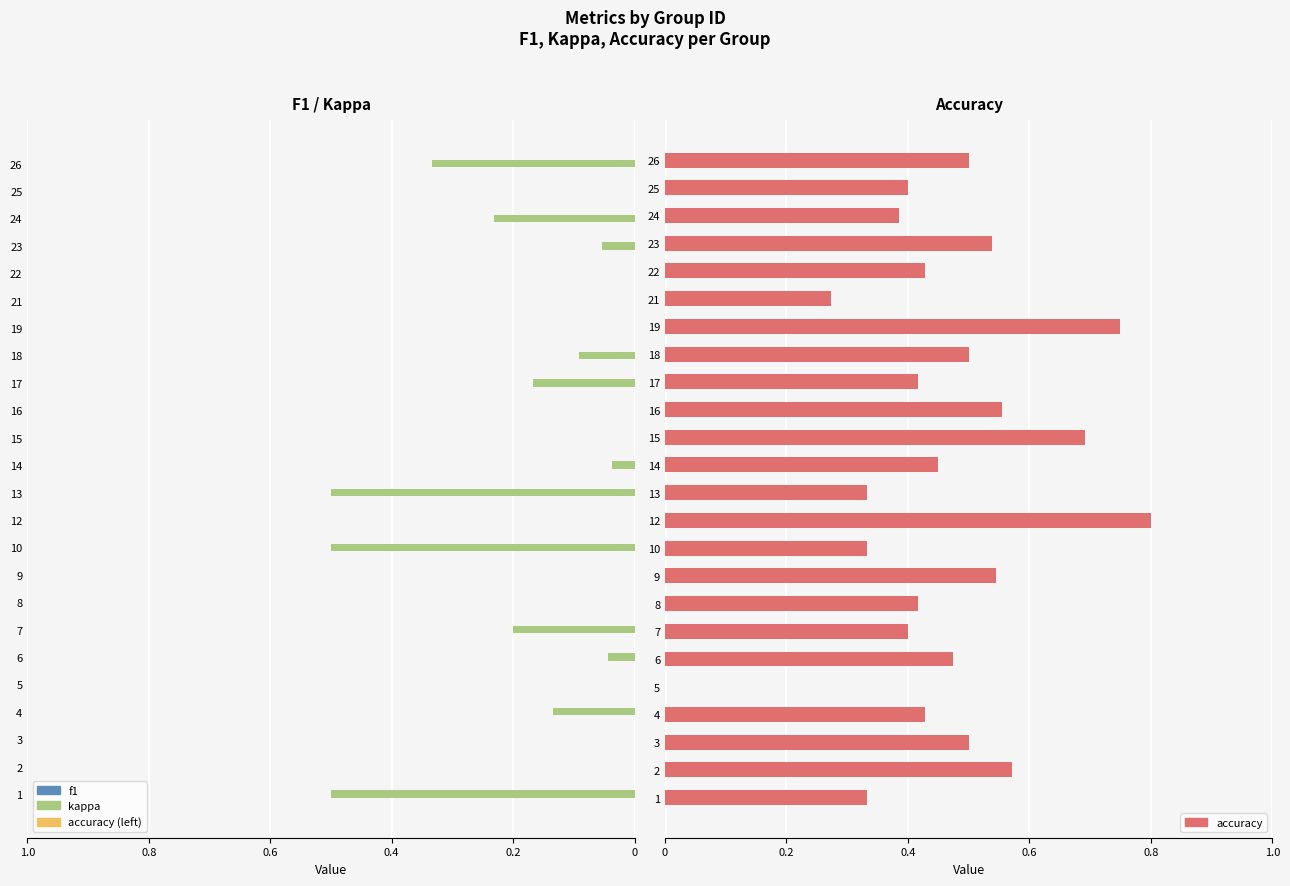

At which label does accuracy reach its peak?

12